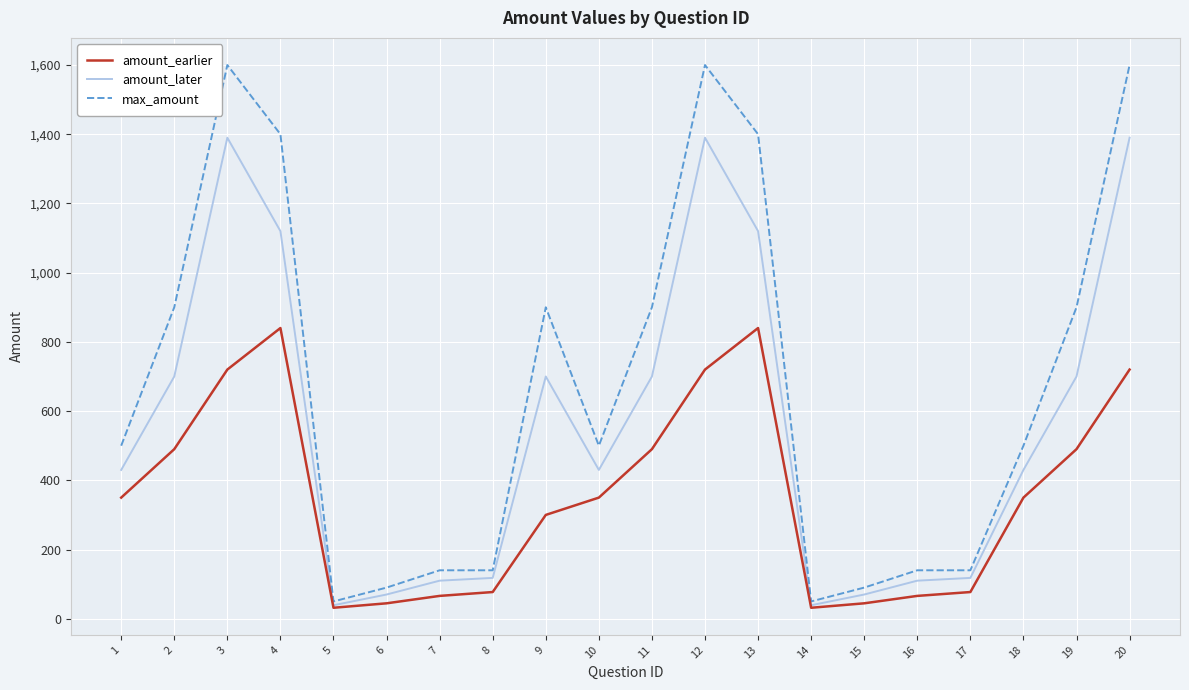

The amount_later series shows 430.0 at 1. True or false?

True